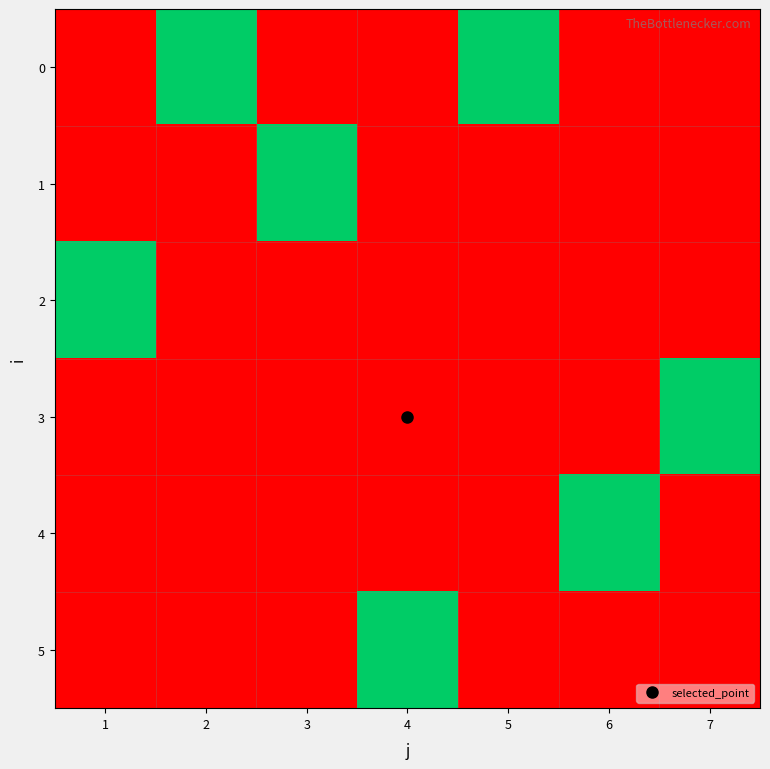

Reading left to right, list all the values displayed in this chart.

0: 1=0	2=1	3=0	4=0	5=1	6=0	7=0
1: 1=0	2=0	3=1	4=0	5=0	6=0	7=0
2: 1=1	2=0	3=0	4=0	5=0	6=0	7=0
3: 1=0	2=0	3=0	4=0	5=0	6=0	7=1
4: 1=0	2=0	3=0	4=0	5=0	6=1	7=0
5: 1=0	2=0	3=0	4=1	5=0	6=0	7=0